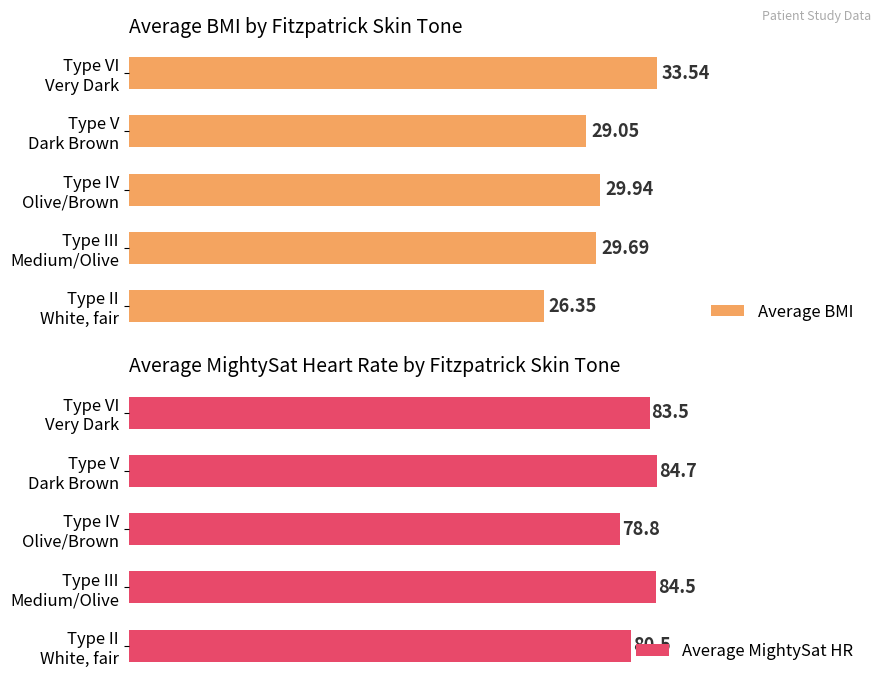

Rank the categories by Average BMI value from highest to lowest.

Type VI
Very Dark, Type IV
Olive/Brown, Type III
Medium/Olive, Type V
Dark Brown, Type II
White, fair